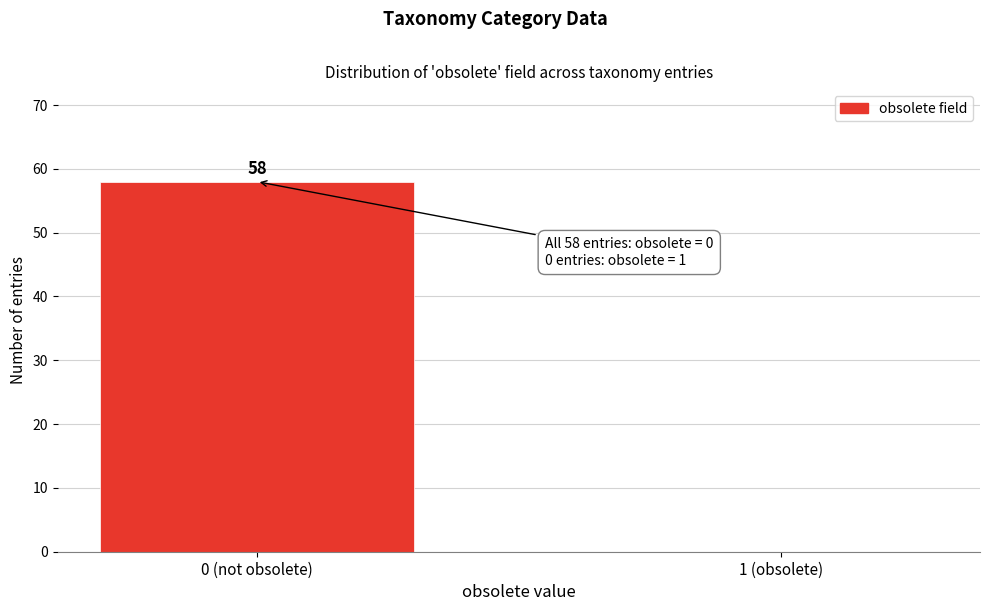

Reading left to right, transcribe all the data shown in this chart.

0 (not obsolete)=58	1 (obsolete)=0